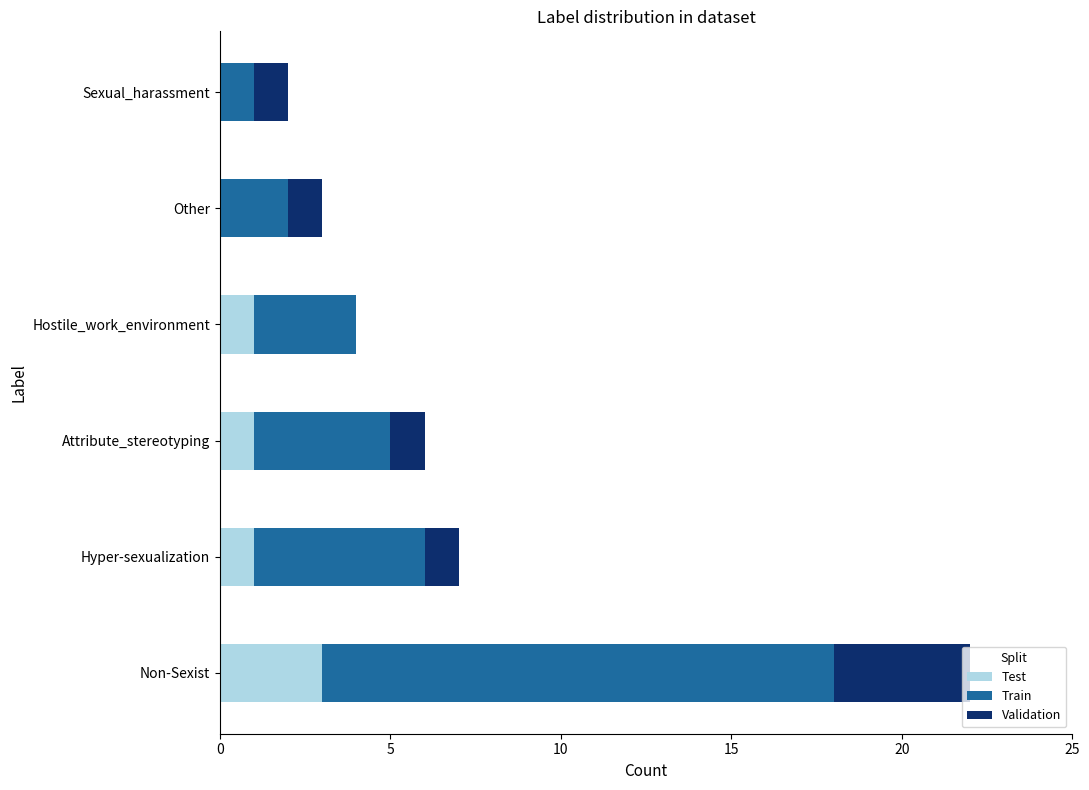

What are all the series names shown in the legend?

Test, Train, Validation